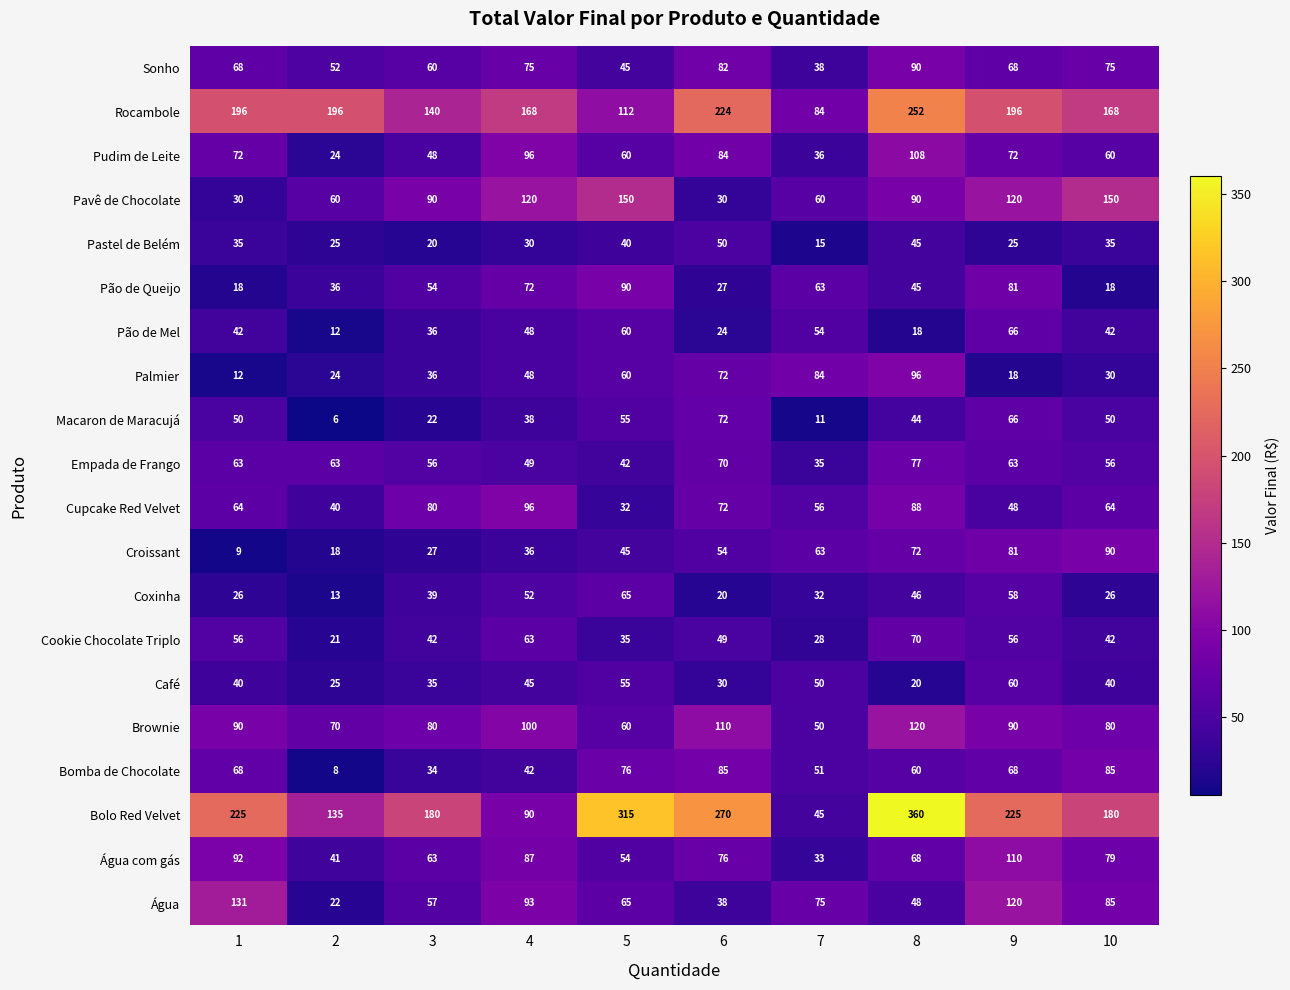

What is the total value across all series at 4?

1448